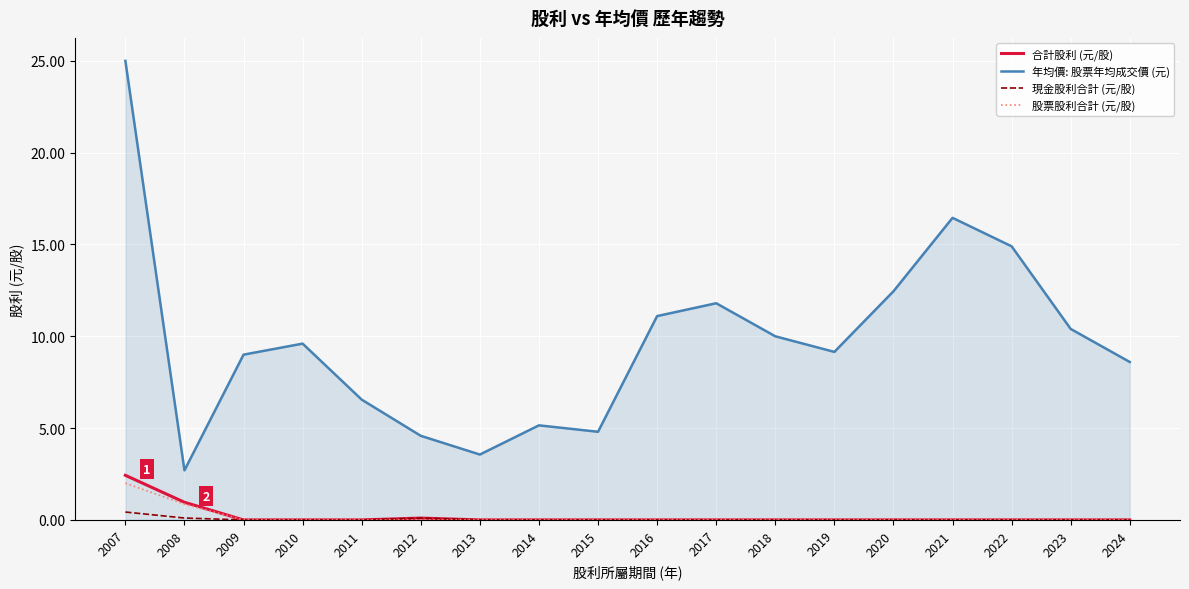

Which series has the widest spread of values?

年均價: 股票年均成交價 (元)